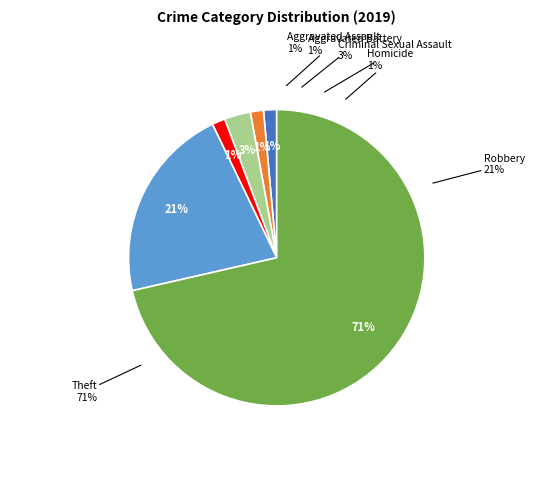

Which slice represents more than half of the pie?

Theft